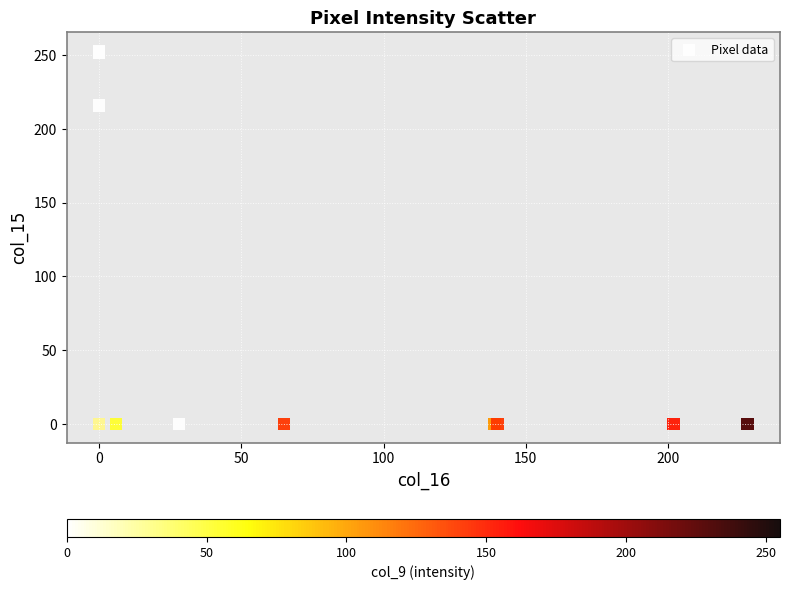

What Y value in the scatter plot is closest to 126?

216